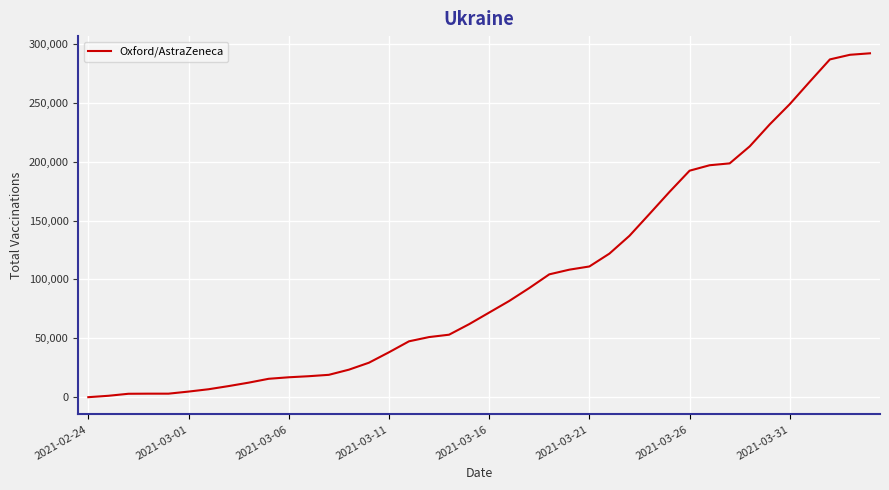

What is the difference between the maximum and minimum values?

291665